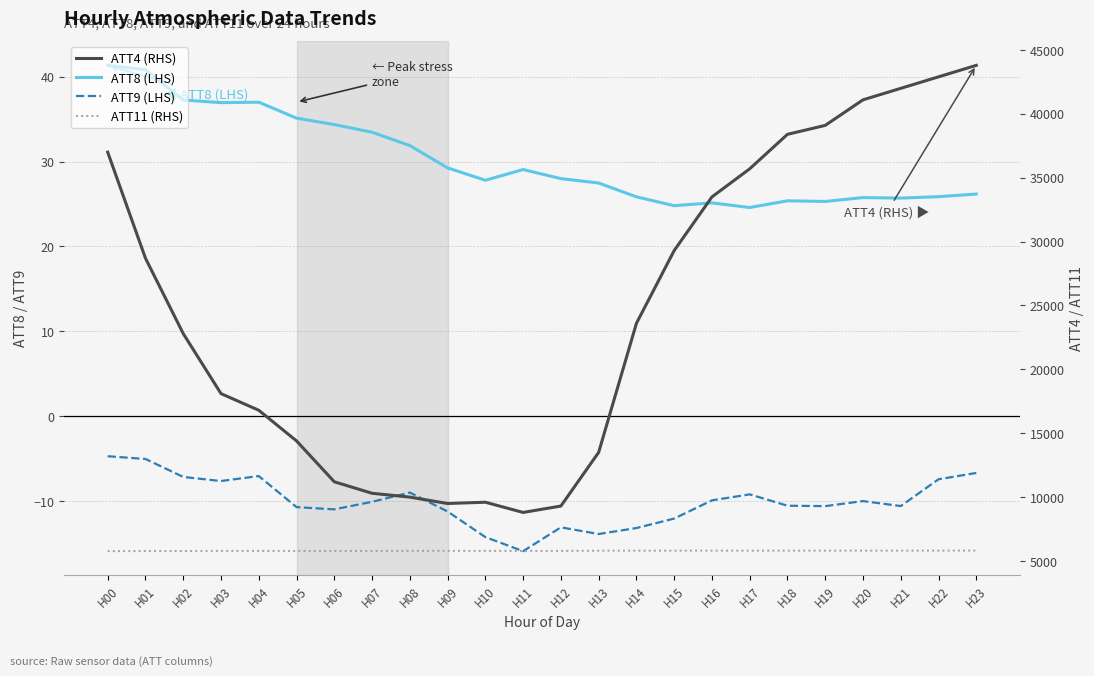

True or false: ATT8 (LHS) and ATT11 (RHS) cross at least once.

False